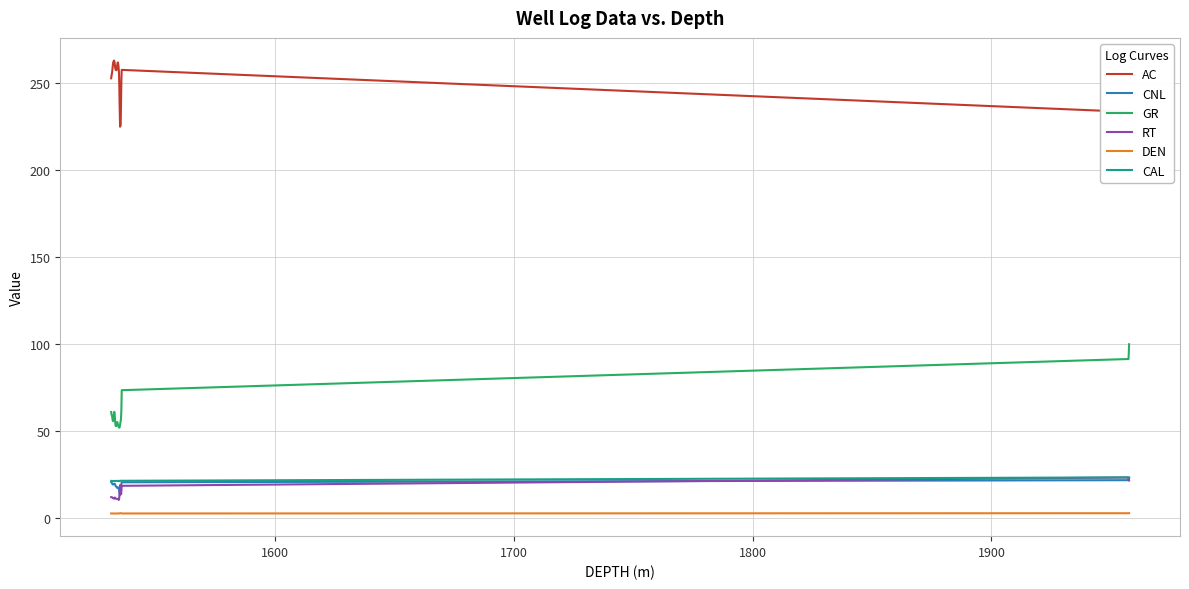

True or false: GR and AC cross at least once.

False